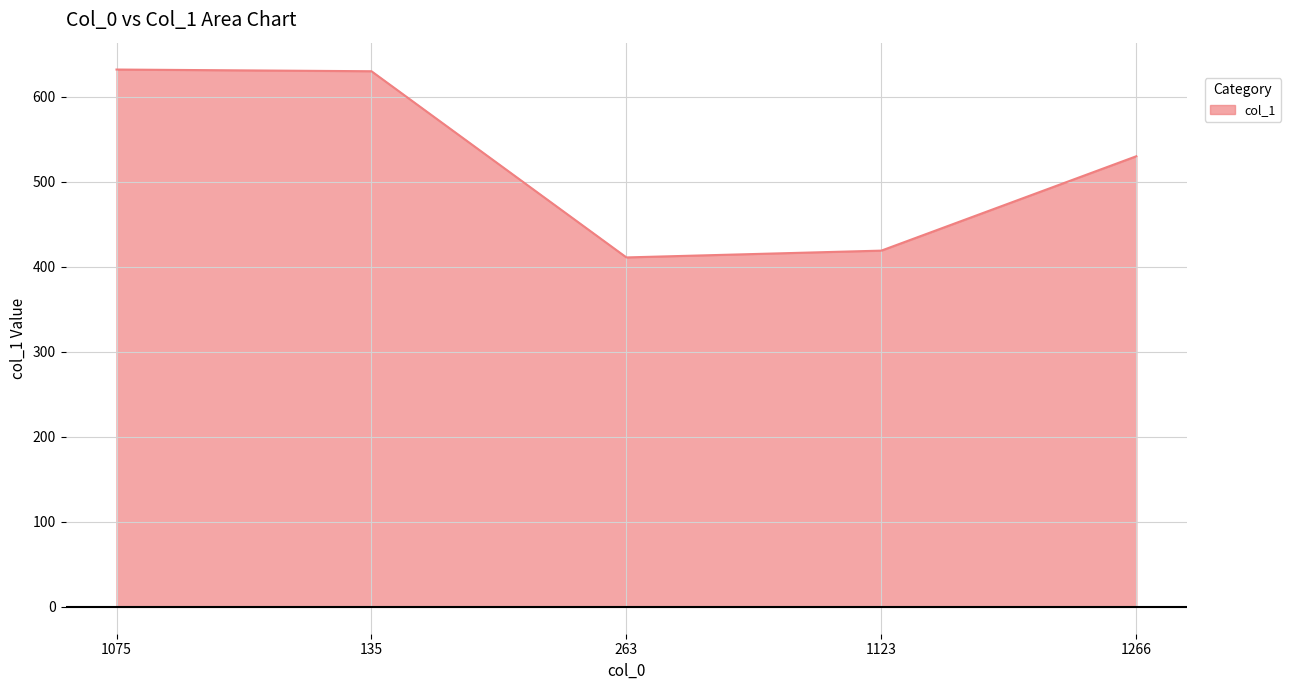

At which label is the value closest to 521?

1266